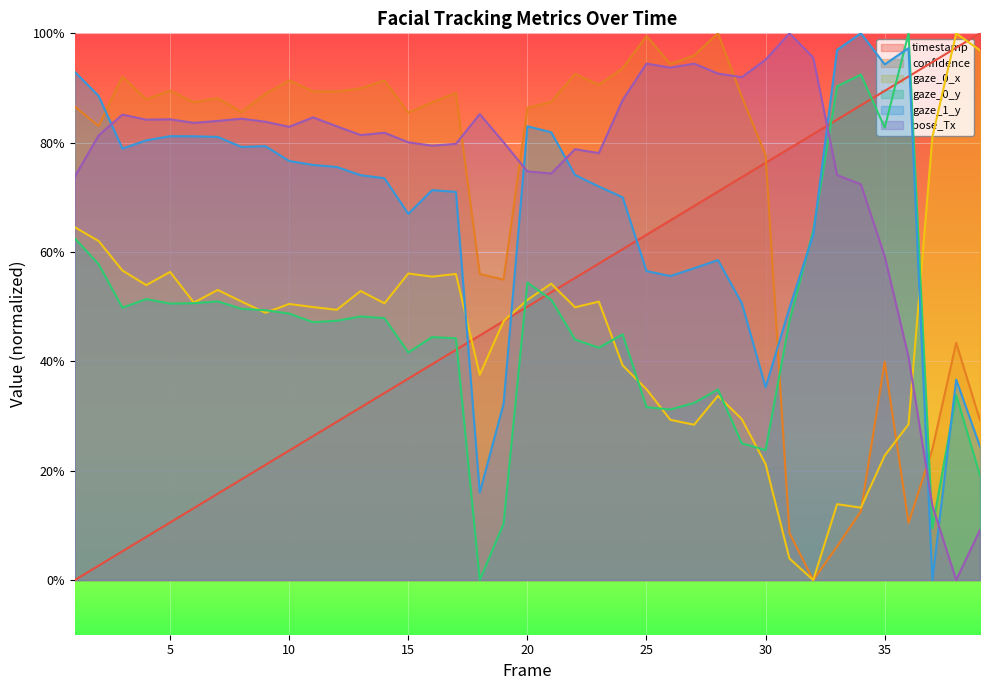

How many times do pose_Tx and gaze_1_y cross each other?

6